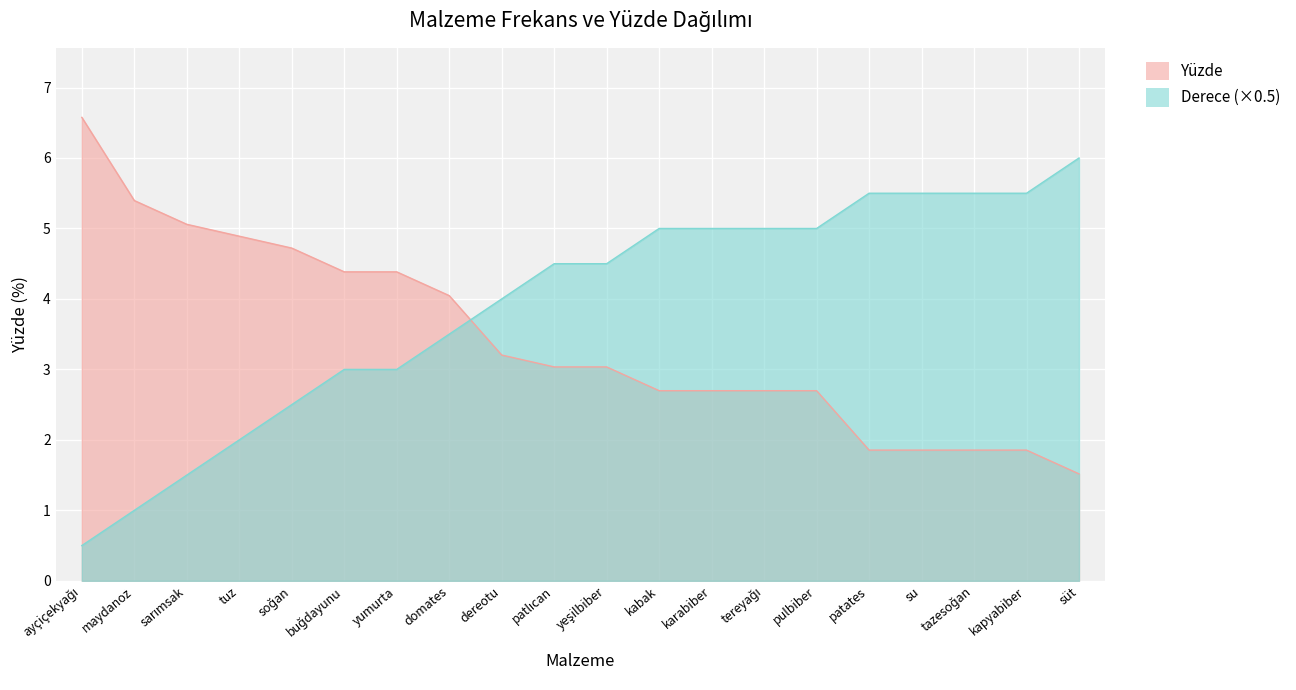

How many intersections are there between Yüzde and Derece?

1